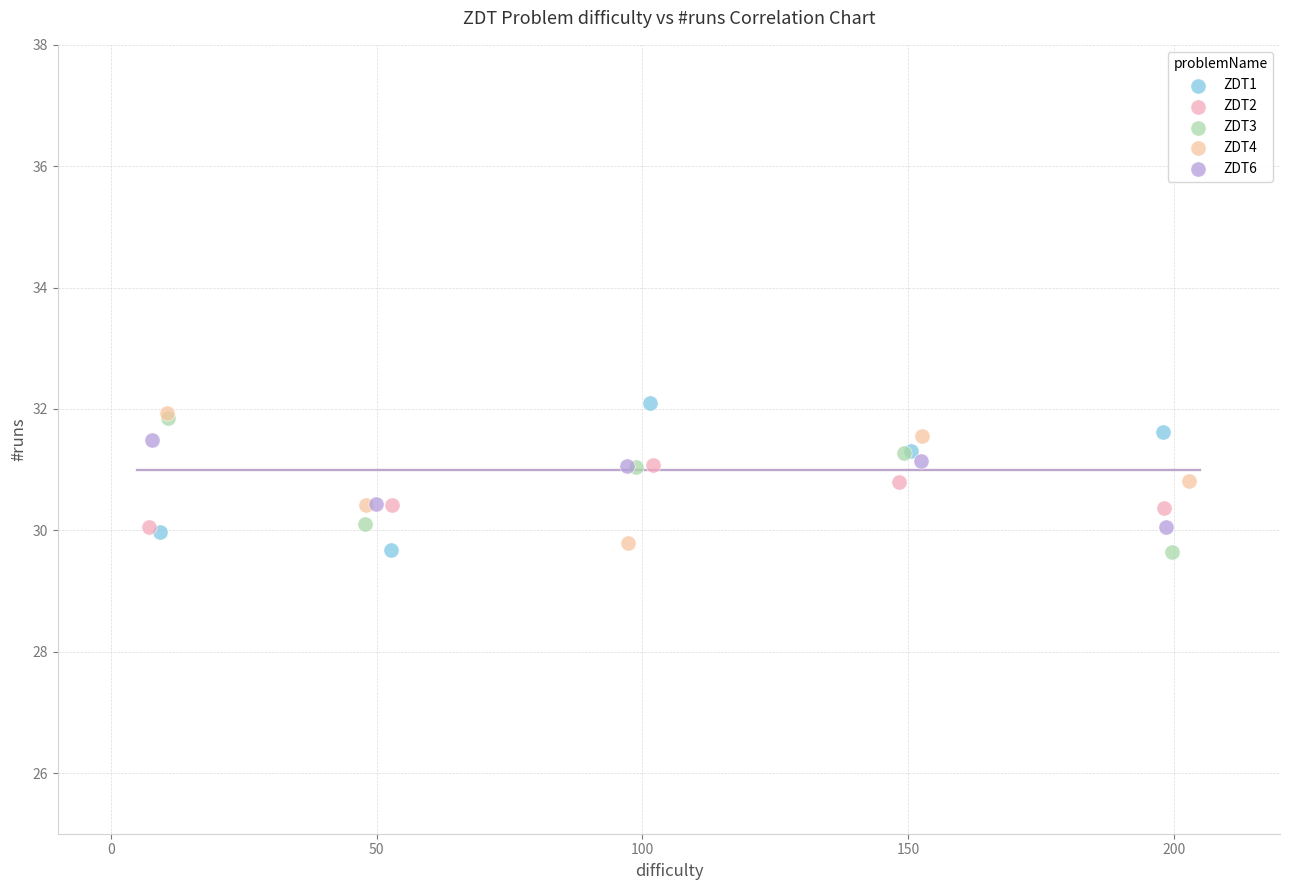

What are all the series names shown in the legend?

ZDT1, ZDT2, ZDT3, ZDT4, ZDT6